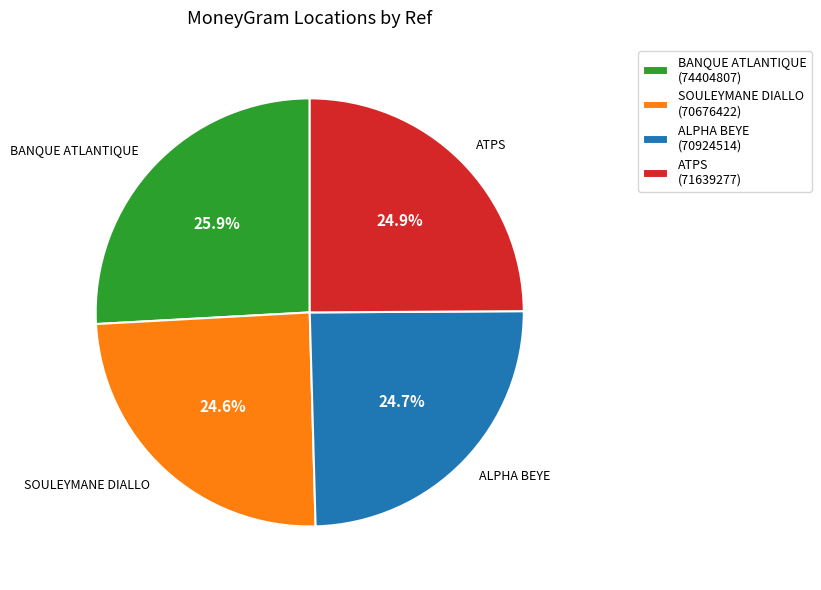

What is the ratio of the value at SOULEYMANE DIALLO (70676422) to the value at ALPHA BEYE (70924514)?

1.0